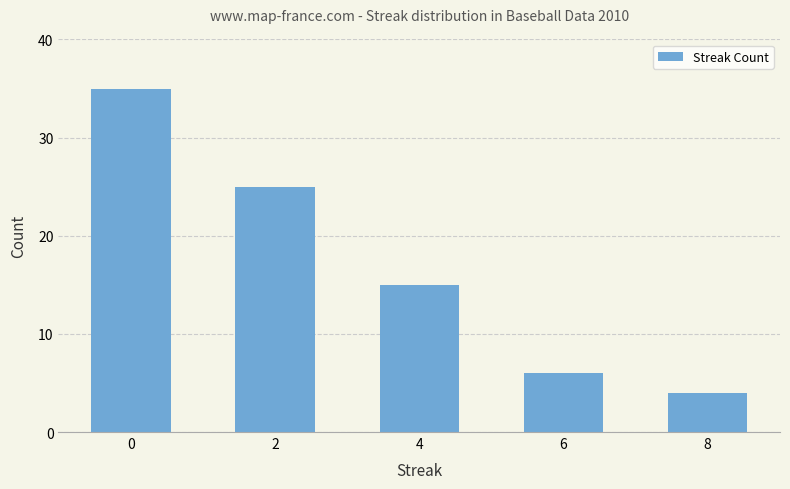

What value does the data have at 4?

15